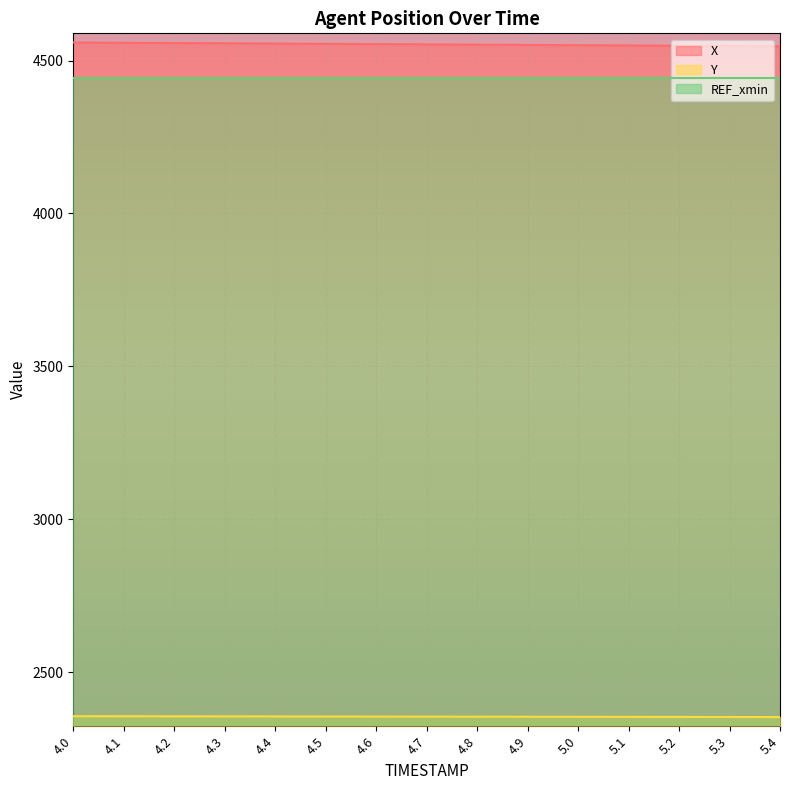

What is the total value across all series at 4.8?

11348.5